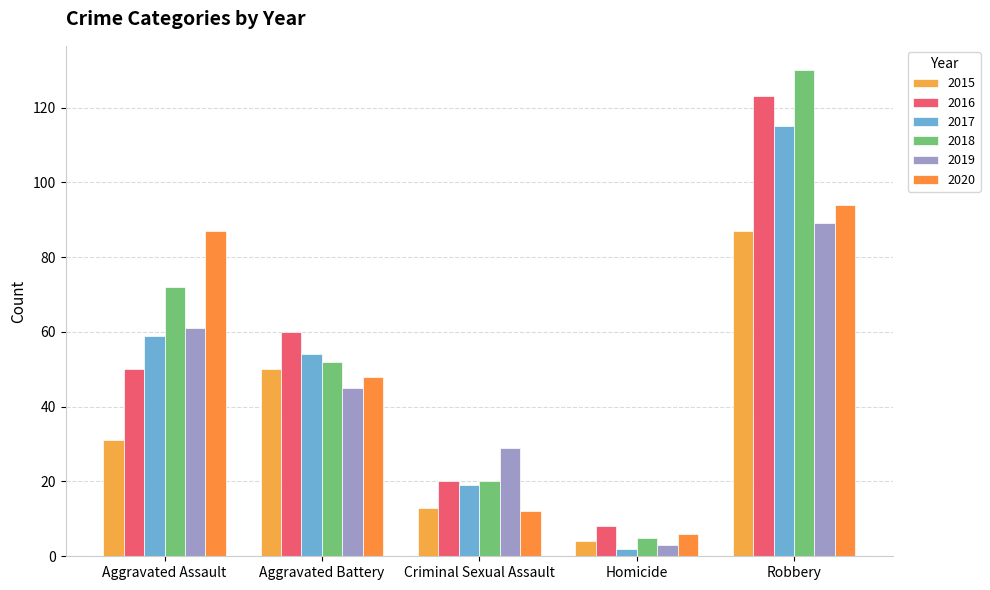

Is the value of 2018 at Criminal Sexual Assault greater than the value of 2016 at Robbery?

No